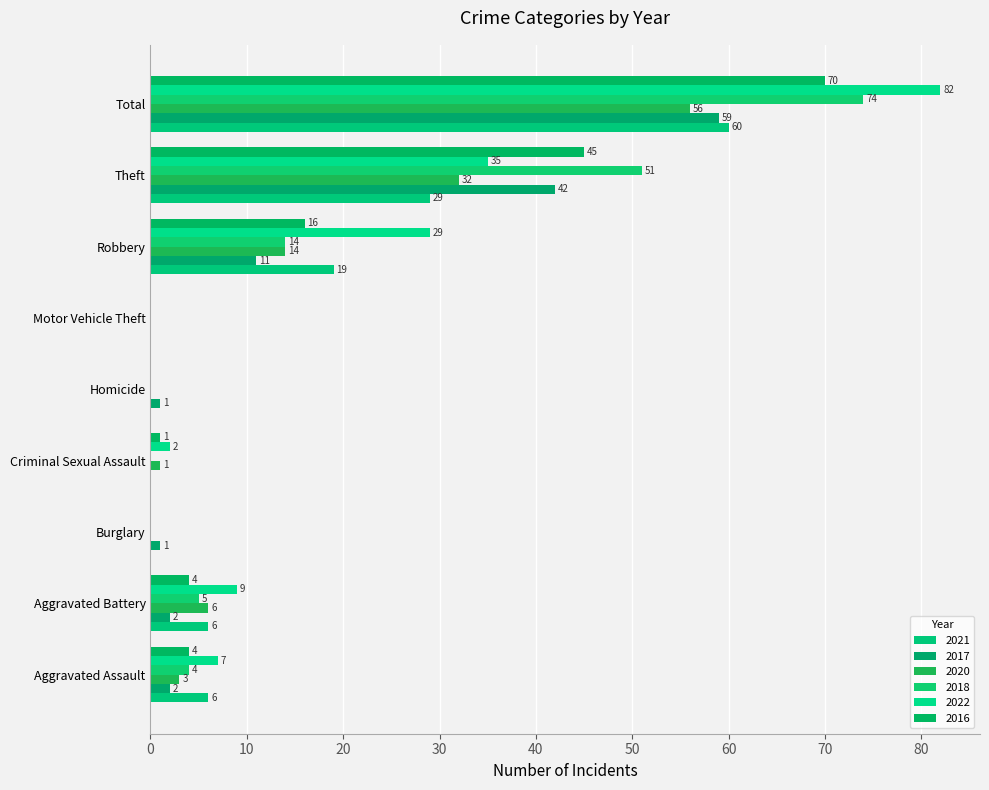

Which series changed the most between Aggravated Assault and Robbery?

2022